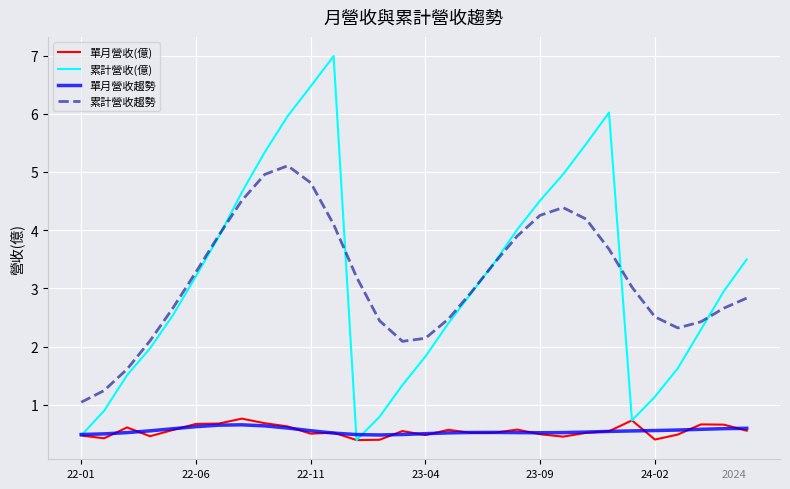

What is the smallest value displayed?

0.4